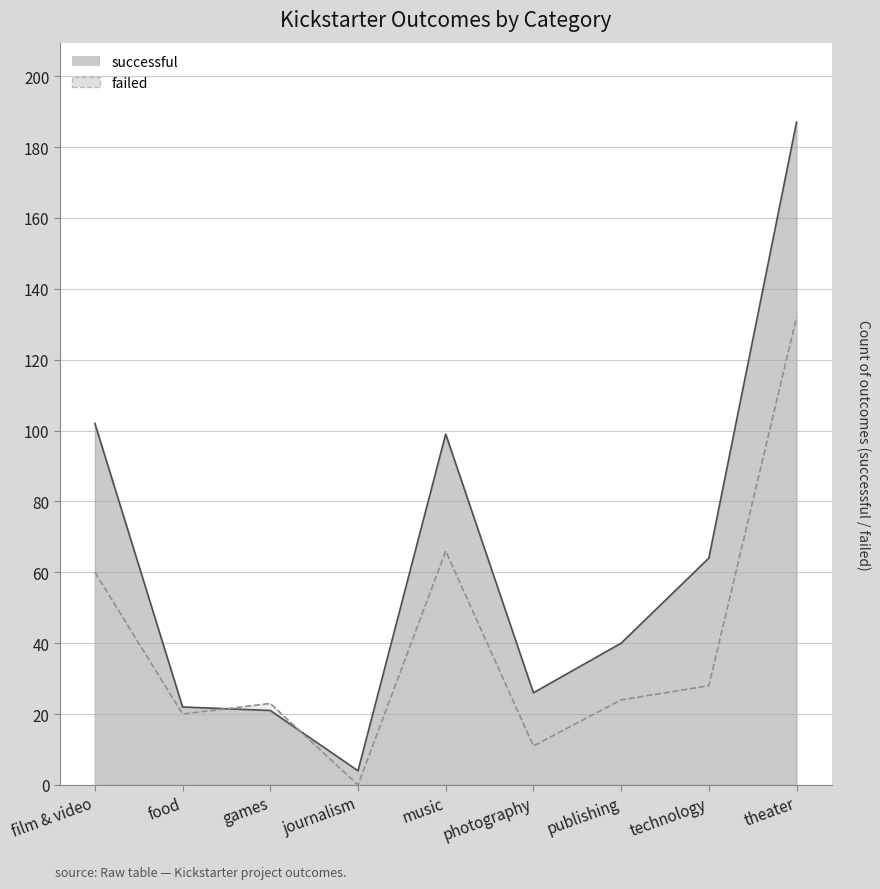

At journalism, list the series in order from largest to smallest.

successful, failed